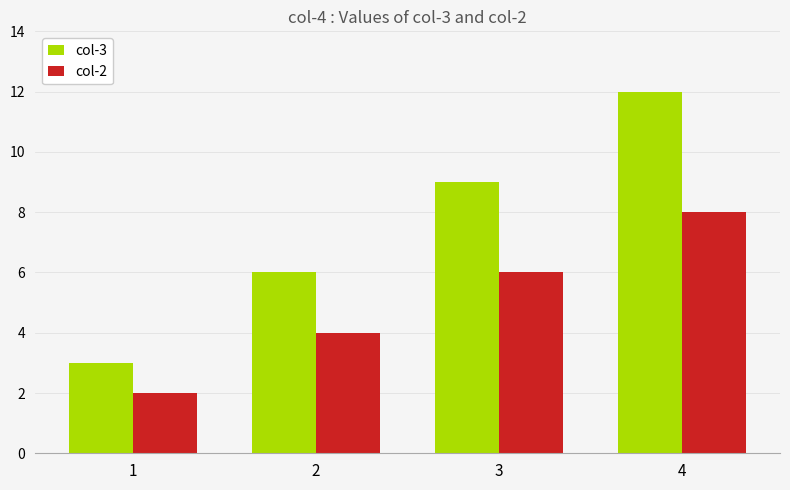

Reading left to right, extract all data points from this chart.

col-3: 1=3	2=6	3=9	4=12
col-2: 1=2	2=4	3=6	4=8